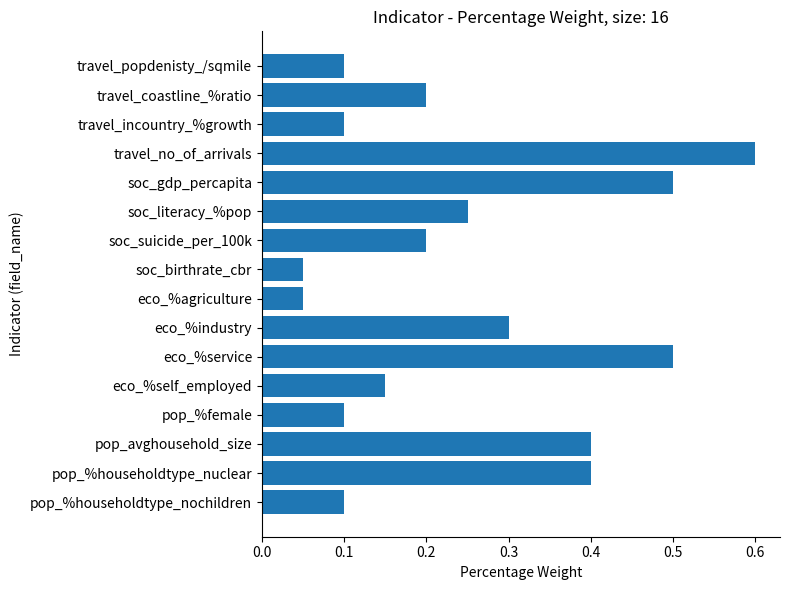

What is the difference between the second highest and second lowest values?

0.5